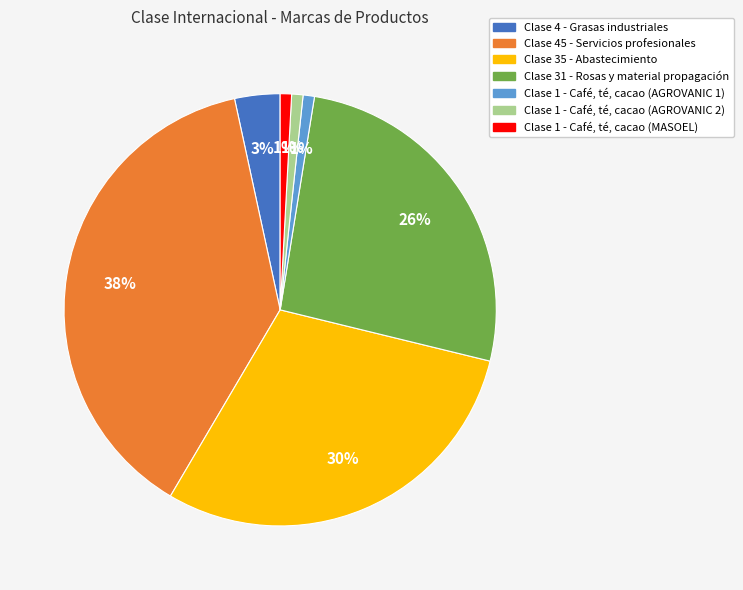

Is there a majority slice in this chart?

No